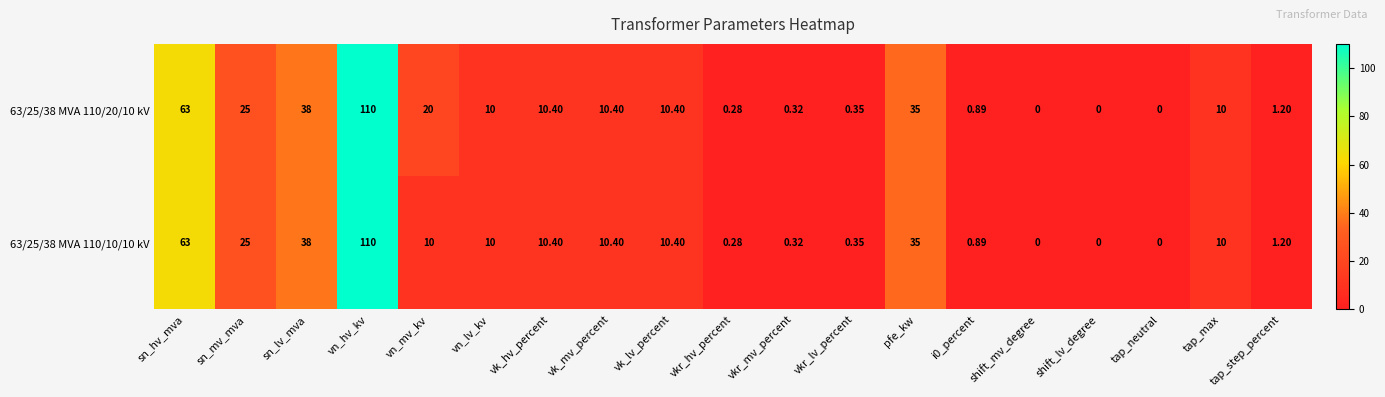

What is the greatest value displayed?

110.0